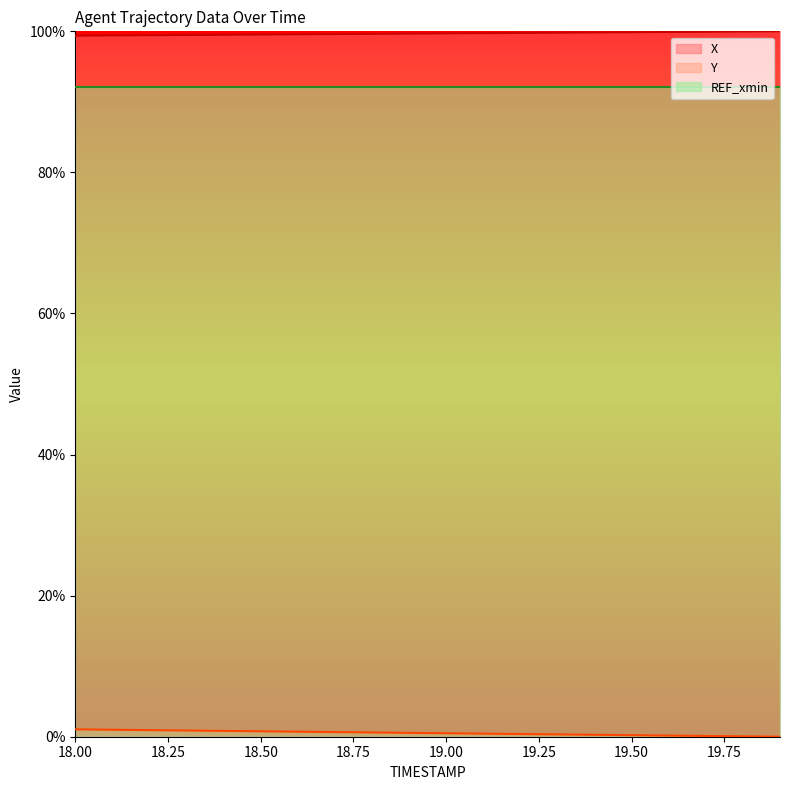

Which series changed the most between 18.8 and 19.2?

Y